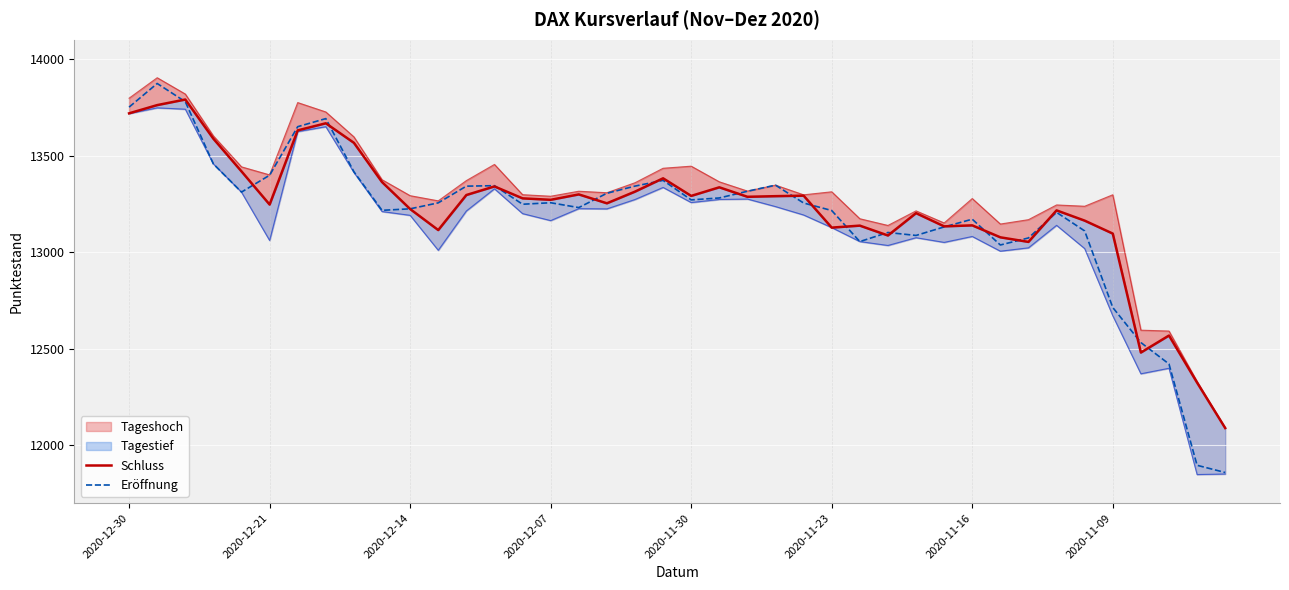

The value of Eröffnung at 2020-11-30 is 13270.5. True or false?

True